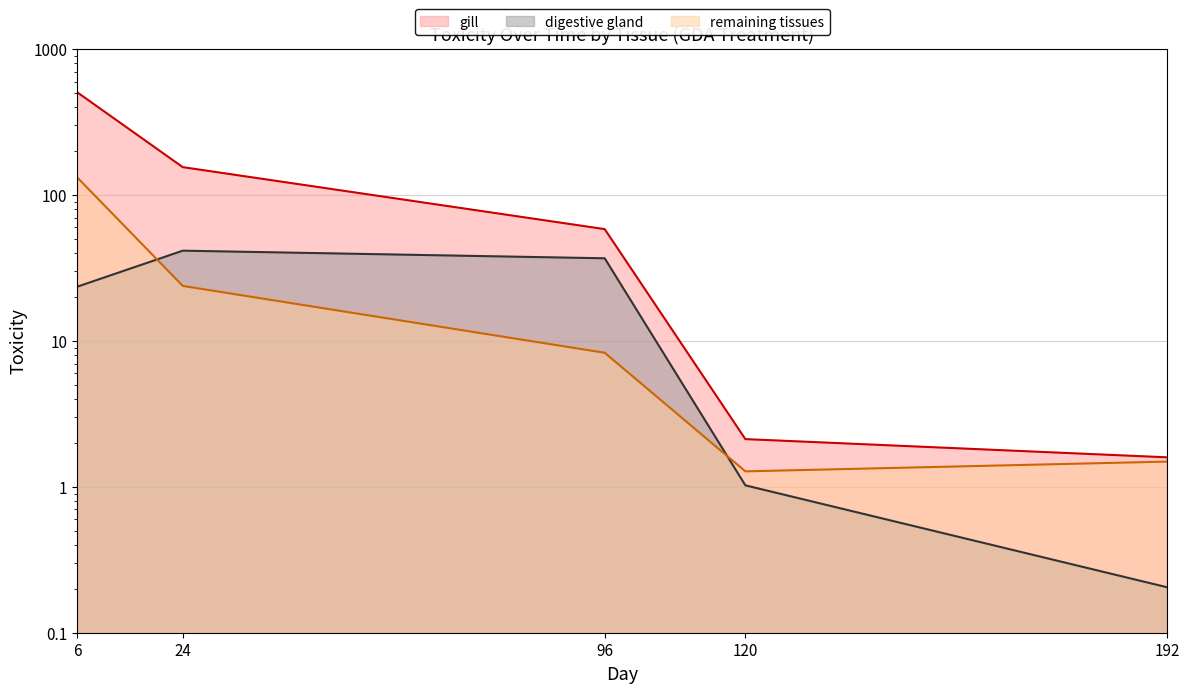

List the series in order of their peak value, highest first.

gill (line), remaining tissues (line), digestive gland (line)